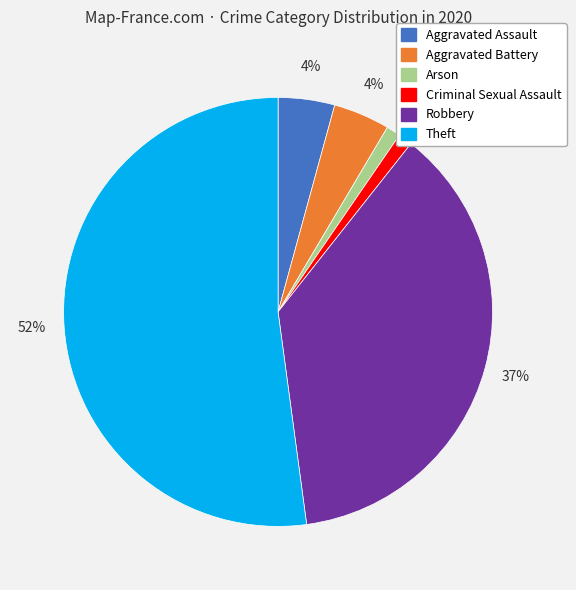

Is it true that Arson is 11% of the pie?

False